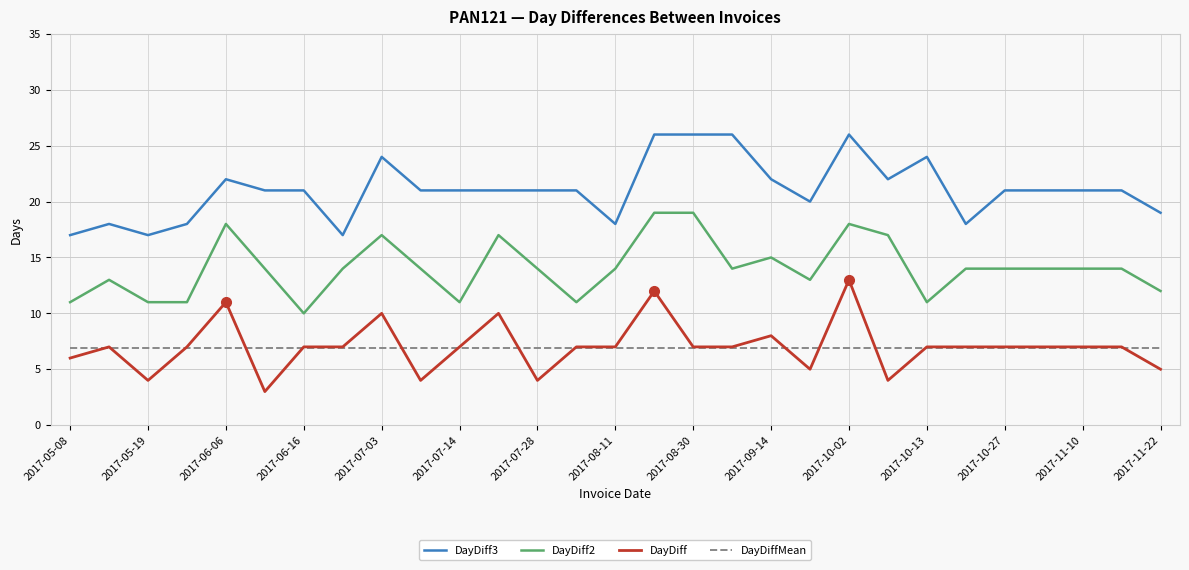

Rank the series by their maximum value, from highest to lowest.

DayDiff3, DayDiff2, DayDiff, DayDiffMean